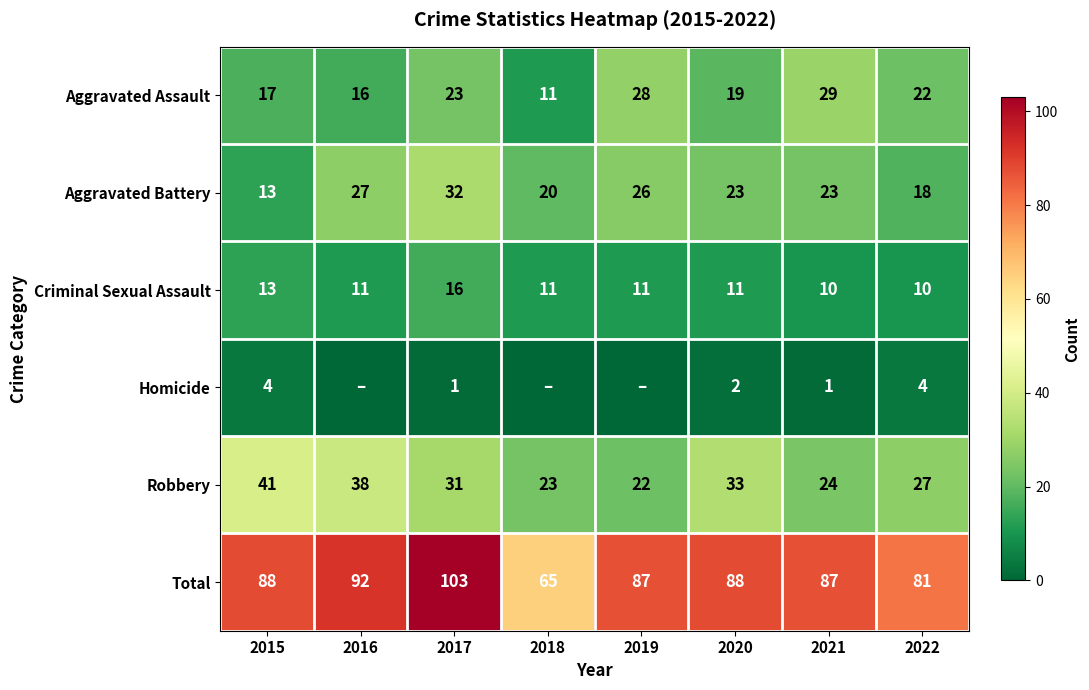

List the labels in order of Aggravated Assault value, largest first.

2021, 2019, 2017, 2022, 2020, 2015, 2016, 2018